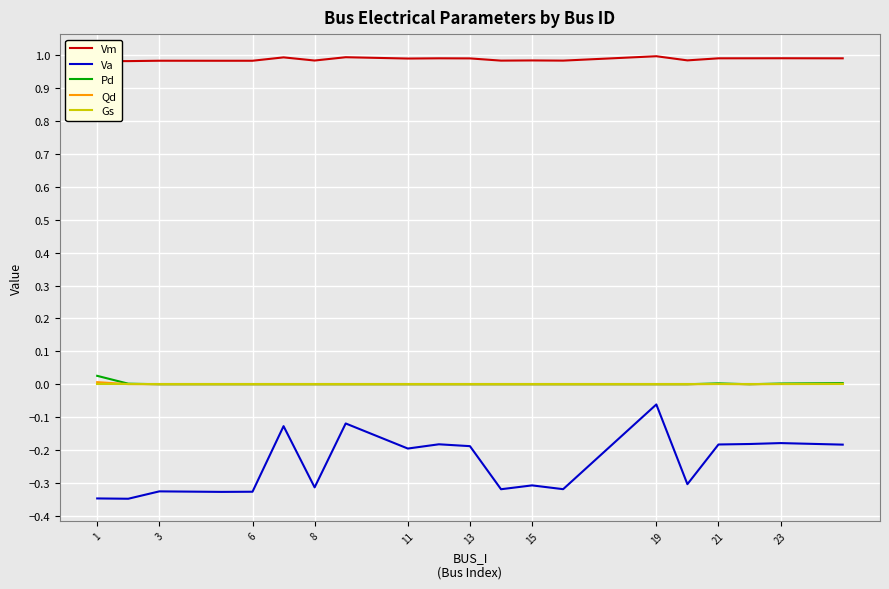

True or false: Va and Pd cross at least once.

False